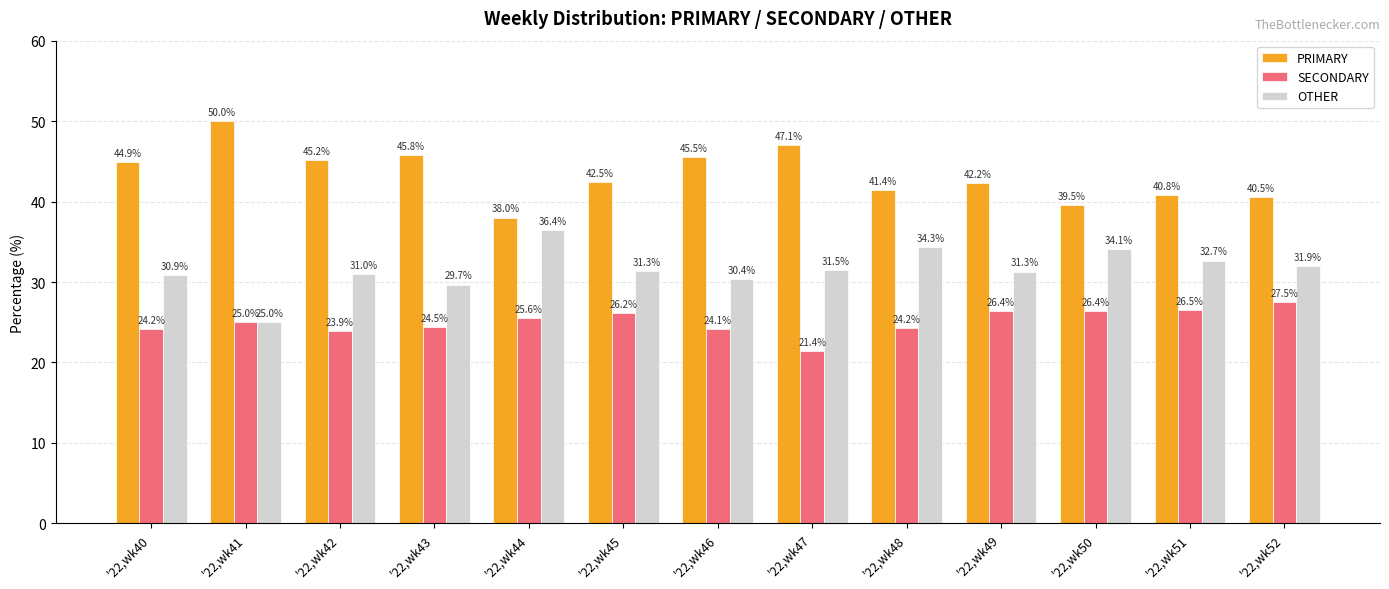

List the series in order of their overall mean, lowest first.

SECONDARY, OTHER, PRIMARY